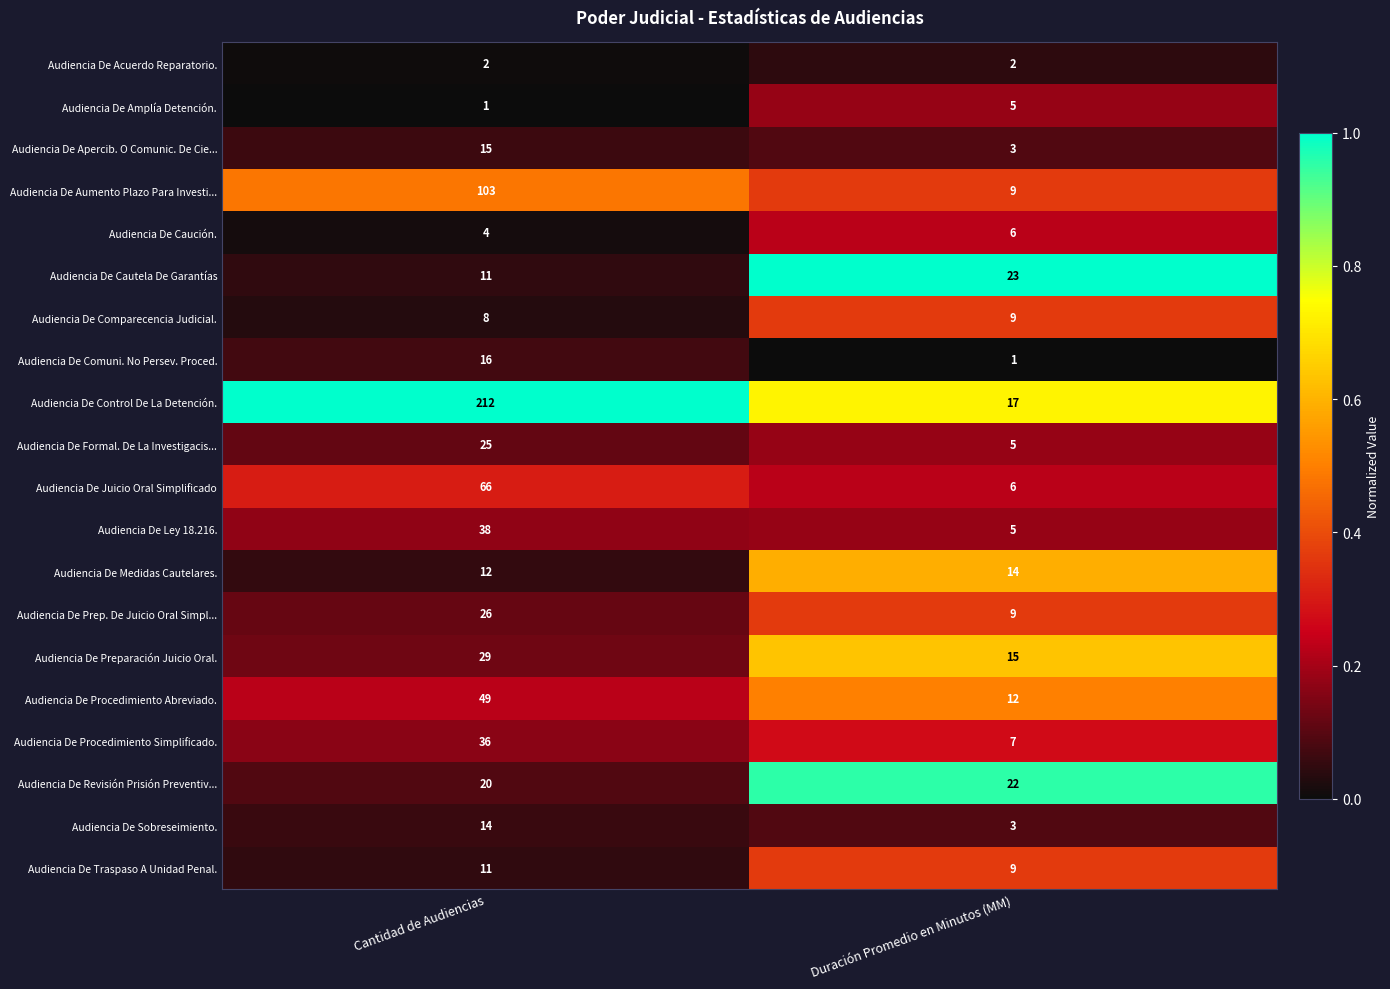

True or false: Audiencia De Apercib. O Comunic. De Cie... has a value of 3 at Duración Promedio en Minutos (MM).

True